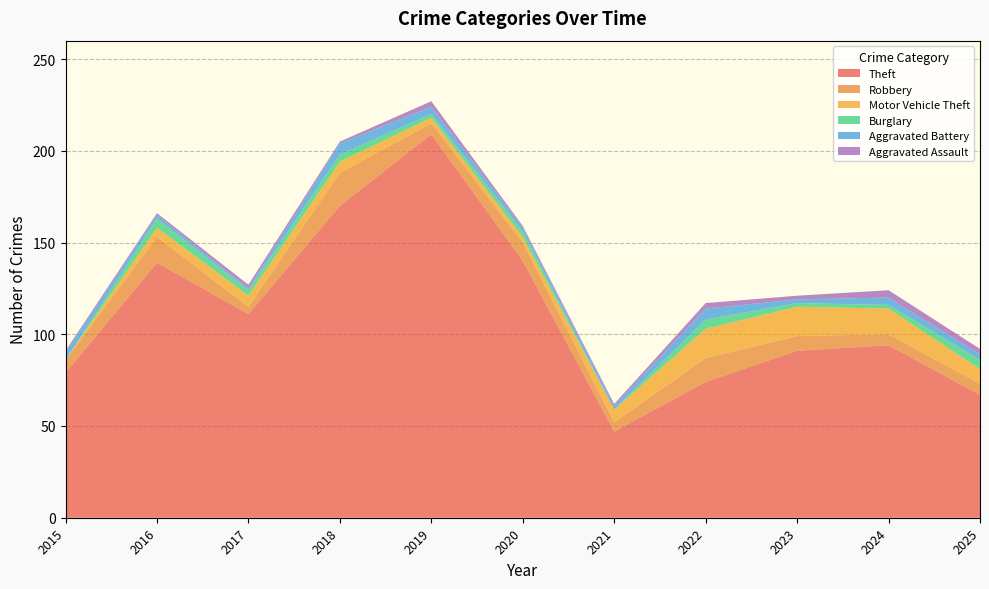

Reading right to left, extract all data points from this chart.

Theft: 67	94	91	74	47	140	209	170	111	139	79
Robbery: 6	6	8	13	5	10	6	18	4	14	7
Motor Vehicle Theft: 8	14	16	16	7	3	3	6	6	5	0
Burglary: 5	2	2	5	0	3	2	4	3	5	0
Aggravated Battery: 3	4	2	6	2	2	4	6	1	2	4
Aggravated Assault: 3	4	2	3	1	1	3	1	2	1	1